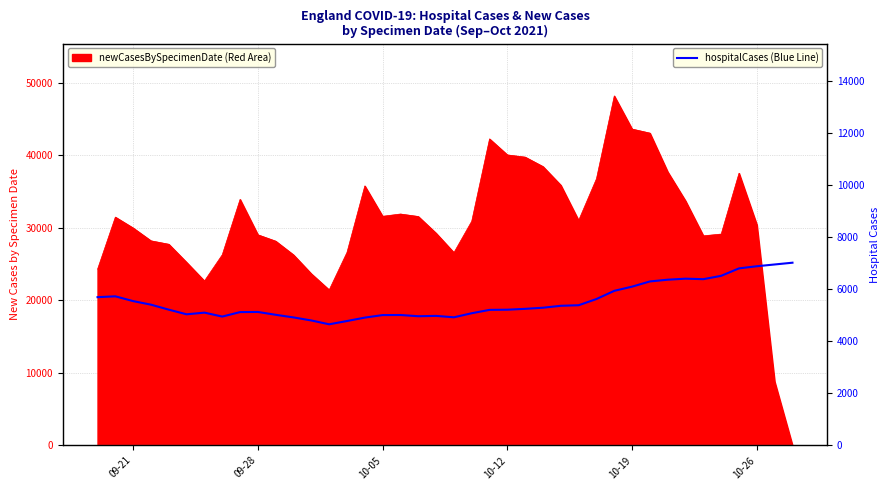

What is the value of the 16th point from the left?

4909